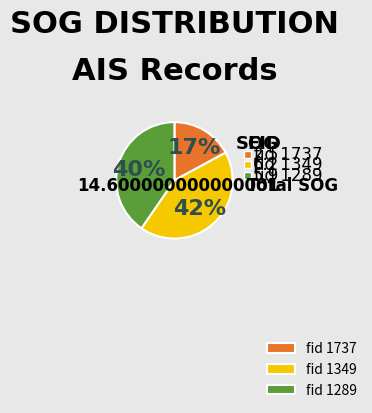

Rank the categories by value from lowest to highest.

1737, 1289, 1349